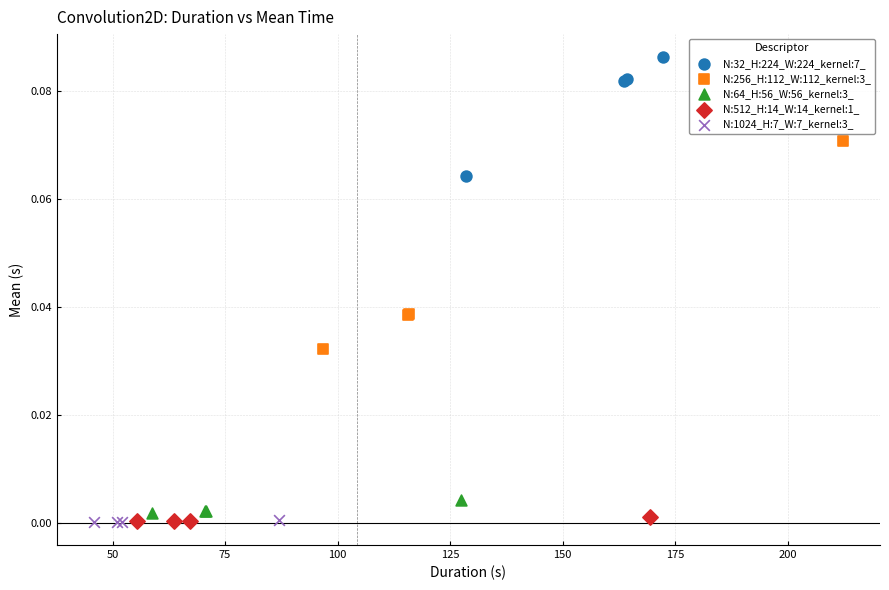

Which series has the largest Y range (max minus min)?

N:256_H:112_W:112_kernel:3_